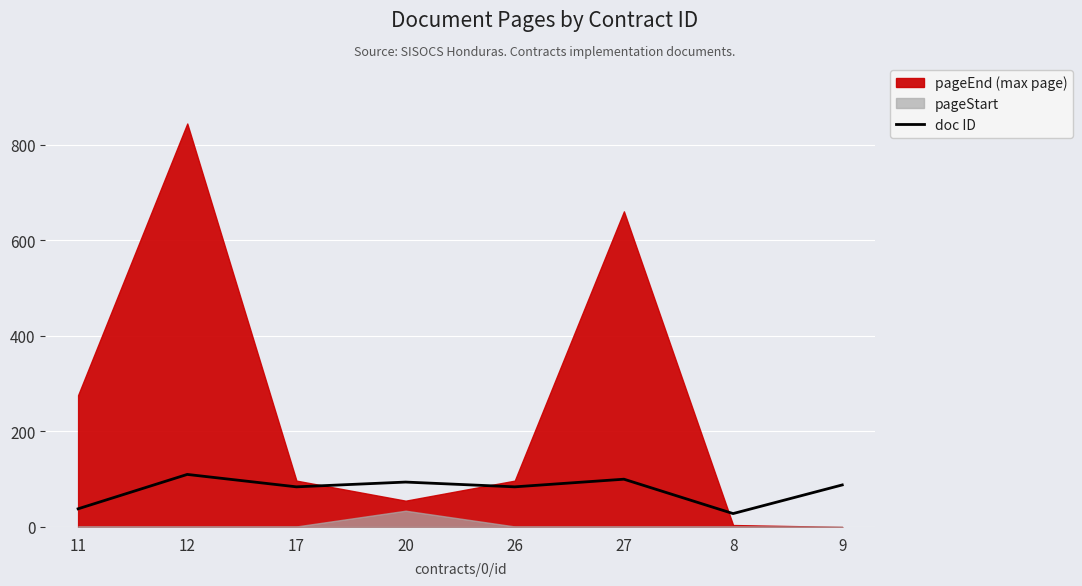

The doc ID series shows 168 at 20. True or false?

False